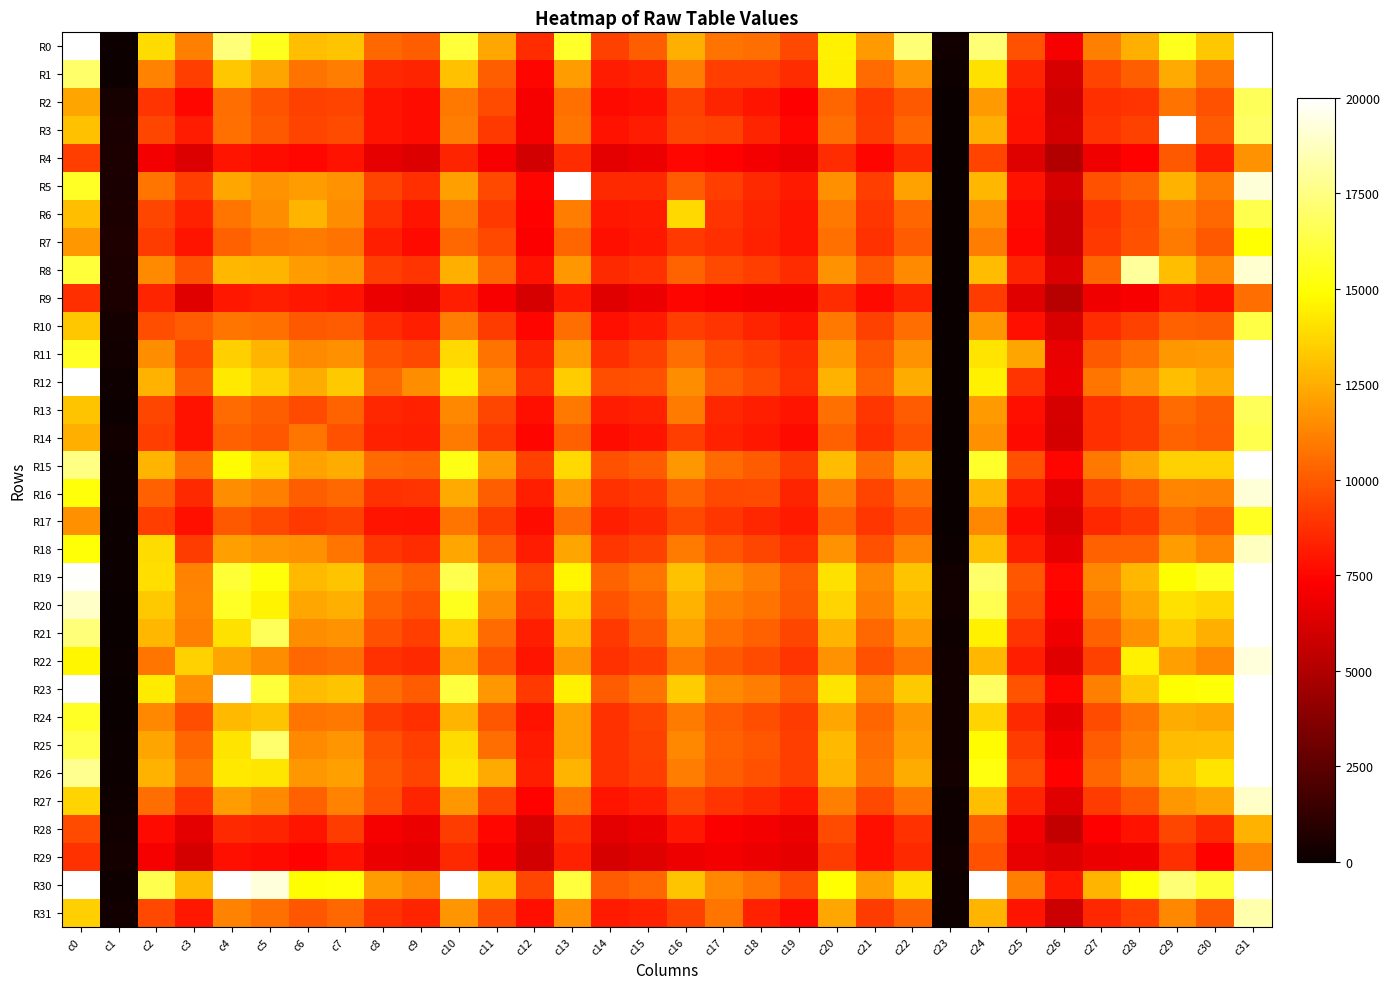

Reading left to right, what are all the values shown in this chart?

R0: c0=20002	c1=80	c2=13890	c3=11145	c4=17325	c5=15495	c6=13000	c7=13156	c8=10416	c9=10099	c10=16035	c11=12343	c12=8633	c13=15723	c14=9267	c15=10147	c16=12538	c17=10725	c18=10563	c19=9512	c20=14482	c21=11908	c22=17251	c23=288	c24=17258	c25=9745	c26=7041	c27=11156	c28=12548	c29=15482	c30=13253	c31=20004
R1: c0=16999	c1=103	c2=11192	c3=9171	c4=13220	c5=12260	c6=10746	c7=11044	c8=8587	c9=8385	c10=13095	c11=10158	c12=7446	c13=12030	c14=8175	c15=8429	c16=11065	c17=9190	c18=9215	c19=8640	c20=14424	c21=10536	c22=11790	c23=222	c24=14013	c25=8374	c26=6143	c27=9316	c28=10083	c29=12423	c30=10787	c31=20000
R2: c0=12207	c1=396	c2=8904	c3=7569	c4=10610	c5=9844	c6=9298	c7=9332	c8=7894	c9=7700	c10=10917	c11=9576	c12=7035	c13=10668	c14=7647	c15=7747	c16=9239	c17=8389	c18=7920	c19=7340	c20=10391	c21=9047	c22=9940	c23=0	c24=11931	c25=7925	c26=5890	c27=8694	c28=8866	c29=10741	c30=9712	c31=16679
R3: c0=13060	c1=540	c2=9404	c3=8144	c4=10645	c5=9976	c6=9313	c7=9559	c8=7908	c9=7731	c10=11075	c11=9046	c12=7086	c13=10846	c14=7833	c15=8142	c16=9413	c17=9263	c18=8383	c19=7564	c20=10553	c21=9110	c22=10319	c23=-92	c24=12537	c25=7857	c26=6051	c27=8864	c28=9250	c29=20000	c30=10054	c31=16881
R4: c0=9183	c1=565	c2=6978	c3=6252	c4=7951	c5=7700	c6=7578	c7=7863	c8=6596	c9=6310	c10=8417	c11=7182	c12=6012	c13=8604	c14=6520	c15=6748	c16=7530	c17=7351	c18=7026	c19=6726	c20=8616	c21=7493	c22=8520	c23=-160	c24=9301	c25=6393	c26=5034	c27=6951	c28=7410	c29=9976	c30=8136	c31=11656
R5: c0=15634	c1=537	c2=10799	c3=9166	c4=12299	c5=11695	c6=11959	c7=11707	c8=9360	c9=8685	c10=12036	c11=9496	c12=7491	c13=20002	c14=8552	c15=8570	c16=10028	c17=9184	c18=8585	c19=8060	c20=11574	c21=9173	c22=12155	c23=-102	c24=12782	c25=7830	c26=6107	c27=9737	c28=10251	c29=12596	c30=10968	c31=19223
R6: c0=12979	c1=596	c2=9431	c3=8325	c4=10821	c5=11535	c6=12728	c7=11519	c8=8775	c9=7907	c10=11002	c11=8988	c12=7422	c13=11095	c14=7984	c15=8117	c16=13791	c17=8851	c18=8402	c19=7957	c20=10900	c21=8955	c22=10384	c23=-163	c24=11691	c25=7628	c26=5848	c27=8866	c28=9651	c29=11241	c30=10443	c31=16477
R7: c0=11856	c1=677	c2=9076	c3=7913	c4=10219	c5=10824	c6=10984	c7=10716	c8=8235	c9=7654	c10=10462	c11=9468	c12=7211	c13=10364	c14=7767	c15=8008	c16=9038	c17=8741	c18=8349	c19=7908	c20=10681	c21=8816	c22=10009	c23=-110	c24=11068	c25=7507	c26=5827	c27=8994	c28=9691	c29=11010	c30=9980	c31=14962
R8: c0=16084	c1=566	c2=11424	c3=9718	c4=12775	c5=12709	c6=11957	c7=11793	c8=9221	c9=8859	c10=12580	c11=10357	c12=7860	c13=11850	c14=8531	c15=8825	c16=10307	c17=9521	c18=9152	c19=8627	c20=11706	c21=9878	c22=11425	c23=-242	c24=12962	c25=8425	c26=6261	c27=10359	c28=17975	c29=13038	c30=11406	c31=18993
R9: c0=8717	c1=607	c2=8374	c3=6424	c4=7984	c5=8243	c6=8031	c7=7865	c8=6728	c9=6522	c10=8245	c11=7122	c12=6123	c13=8079	c14=6445	c15=6724	c16=7443	c17=7256	c18=7015	c19=6994	c20=8670	c21=7645	c22=8418	c23=-228	c24=9092	c25=6470	c26=5186	c27=6923	c28=7147	c29=8127	c30=7797	c31=10625
R10: c0=13256	c1=382	c2=9687	c3=10009	c4=10811	c5=10629	c6=9971	c7=10029	c8=8633	c9=8269	c10=11096	c11=9122	c12=7435	c13=10556	c14=7768	c15=8104	c16=9158	c17=8841	c18=8386	c19=7959	c20=10895	c21=9231	c22=10575	c23=-303	c24=11856	c25=7801	c26=6240	c27=8671	c28=9247	c29=10219	c30=10141	c31=16274
R11: c0=15692	c1=245	c2=11538	c3=9496	c4=13505	c5=12736	c6=11428	c7=11597	c8=9779	c9=9514	c10=13816	c11=10758	c12=8375	c13=12025	c14=8714	c15=9292	c16=10609	c17=9545	c18=9148	c19=8622	c20=11910	c21=9886	c22=11676	c23=-305	c24=14081	c25=12256	c26=6656	c27=9985	c28=10639	c29=11832	c30=11891	c31=20001
R12: c0=20004	c1=188	c2=12656	c3=10131	c4=14268	c5=13527	c6=12458	c7=13298	c8=10452	c9=11540	c10=14406	c11=11464	c12=8865	c13=13419	c14=9649	c15=9705	c16=11561	c17=10058	c18=9607	c19=8800	c20=12606	c21=10256	c22=12437	c23=-221	c24=14510	c25=8851	c26=6789	c27=10855	c28=11728	c29=13006	c30=12355	c31=20000
R13: c0=13141	c1=156	c2=9416	c3=7890	c4=10516	c5=10105	c6=9588	c7=10246	c8=8452	c9=8339	c10=11393	c11=9424	c12=7794	c13=10866	c14=8188	c15=8347	c16=10967	c17=8480	c18=8232	c19=7915	c20=10633	c21=8925	c22=10064	c23=-282	c24=11891	c25=7801	c26=6168	c27=8697	c28=9084	c29=10491	c30=10093	c31=16668
R14: c0=12553	c1=248	c2=9192	c3=7864	c4=10220	c5=9904	c6=10789	c7=9690	c8=8310	c9=8223	c10=10975	c11=9021	c12=7442	c13=10226	c14=7708	c15=7950	c16=9171	c17=8317	c18=8043	c19=7650	c20=10225	c21=8675	c22=9730	c23=-214	c24=11595	c25=7638	c26=6050	c27=8682	c28=9083	c29=10283	c30=10078	c31=16461
R15: c0=17551	c1=180	c2=12685	c3=10667	c4=14777	c5=13910	c6=12121	c7=12454	c8=10497	c9=10350	c10=15376	c11=11886	c12=9296	c13=13808	c14=9723	c15=10064	c16=11818	c17=10528	c18=10050	c19=9131	c20=12920	c21=10559	c22=12437	c23=-174	c24=15738	c25=9690	c26=7444	c27=10923	c28=12319	c29=13578	c30=13553	c31=20004
R16: c0=15113	c1=218	c2=10174	c3=8592	c4=11502	c5=11116	c6=10124	c7=10459	c8=8762	c9=8891	c10=12368	c11=10112	c12=8220	c13=11977	c14=8791	c15=8994	c16=10285	c17=9492	c18=9598	c19=8397	c20=11077	c21=9339	c22=10645	c23=-93	c24=12790	c25=8278	c26=6498	c27=9255	c28=9916	c29=11264	c30=11180	c31=19174
R17: c0=11627	c1=122	c2=9145	c3=7791	c4=9961	c5=9524	c6=8989	c7=9265	c8=7948	c9=7885	c10=10842	c11=9123	c12=7674	c13=10582	c14=8228	c15=8547	c16=9497	c17=8943	c18=8490	c19=8060	c20=10277	c21=8915	c22=9815	c23=-5	c24=11366	c25=7652	c26=6235	c27=8506	c28=8989	c29=10493	c30=10068	c31=15599
R18: c0=15034	c1=94	c2=13862	c3=9107	c4=12039	c5=11782	c6=11636	c7=10788	c8=8969	c9=8642	c10=12337	c11=10146	c12=8186	c13=12199	c14=8974	c15=9252	c16=10969	c17=9918	c18=9392	c19=8803	c20=11678	c21=9707	c22=11295	c23=144	c24=12980	c25=8263	c26=6606	c27=10214	c28=10232	c29=12030	c30=11279	c31=18732
R19: c0=19891	c1=97	c2=13985	c3=11188	c4=15966	c5=15089	c6=12864	c7=13148	c8=10764	c9=10195	c10=16435	c11=12143	c12=9332	c13=14683	c14=10295	c15=10800	c16=13120	c17=11714	c18=11078	c19=10036	c20=14066	c21=11374	c22=13142	c23=240	c24=16991	c25=9912	c26=7574	c27=11404	c28=12769	c29=14848	c30=15615	c31=20004
R20: c0=18853	c1=26	c2=13306	c3=11297	c4=15655	c5=14536	c6=12274	c7=12547	c8=10312	c9=9752	c10=15490	c11=11499	c12=8885	c13=13807	c14=9846	c15=10317	c16=12626	c17=11123	c18=10732	c19=9950	c20=13640	c21=11143	c22=12776	c23=292	c24=16529	c25=9639	c26=7401	c27=10893	c28=12317	c29=14053	c30=13677	c31=20004
R21: c0=17305	c1=70	c2=12761	c3=11109	c4=14021	c5=16715	c6=11553	c7=11653	c8=9693	c9=9173	c10=13572	c11=10520	c12=8238	c13=12932	c14=9049	c15=9979	c16=12120	c17=10671	c18=10196	c19=9378	c20=12705	c21=10456	c22=12012	c23=224	c24=14504	c25=8875	c26=6899	c27=10198	c28=11572	c29=13404	c30=12528	c31=20001
R22: c0=14622	c1=96	c2=10824	c3=13530	c4=12217	c5=11528	c6=10413	c7=10567	c8=8759	c9=8535	c10=12164	c11=9838	c12=7964	c13=11846	c14=8770	c15=9167	c16=10866	c17=9953	c18=9566	c19=8873	c20=11647	c21=9733	c22=10851	c23=252	c24=12804	c25=8233	c26=6416	c27=9239	c28=14492	c29=12059	c30=11357	c31=19296
R23: c0=19999	c1=-12	c2=14361	c3=11590	c4=20003	c5=16033	c6=12967	c7=13173	c8=10592	c9=10048	c10=16157	c11=11833	c12=9004	c13=14460	c14=10035	c15=10719	c16=13418	c17=11467	c18=11091	c19=10104	c20=14137	c21=11486	c22=13288	c23=285	c24=16831	c25=9815	c26=7468	c27=11160	c28=13294	c29=14877	c30=15023	c31=20004
R24: c0=15642	c1=22	c2=11356	c3=9678	c4=12893	c5=13199	c6=10832	c7=10924	c8=9099	c9=8734	c10=12684	c11=9913	c12=7887	c13=12132	c14=8792	c15=9320	c16=10961	c17=10038	c18=9676	c19=9102	c20=12274	c21=10322	c22=11814	c23=309	c24=13624	c25=8538	c26=6602	c27=9554	c28=10838	c29=12452	c30=12332	c31=19999
R25: c0=16349	c1=97	c2=12226	c3=10320	c4=14133	c5=17085	c6=11447	c7=11733	c8=9712	c9=9215	c10=13858	c11=10583	c12=8097	c13=12151	c14=8821	c15=9263	c16=11351	c17=10209	c18=9876	c19=9199	c20=12869	c21=10605	c22=12100	c23=306	c24=14841	c25=9114	c26=6959	c27=10023	c28=11105	c29=12904	c30=12973	c31=20002
R26: c0=17750	c1=144	c2=12642	c3=10757	c4=14237	c5=14203	c6=11824	c7=12110	c8=9903	c9=9367	c10=14096	c11=12365	c12=8264	c13=12676	c14=8803	c15=9214	c16=11072	c17=10099	c18=9754	c19=9153	c20=12702	c21=10755	c22=12465	c23=314	c24=15204	c25=9553	c26=7404	c27=10375	c28=11523	c29=13258	c30=14132	c31=20001
R27: c0=13623	c1=181	c2=10586	c3=8909	c4=11991	c5=11429	c6=10196	c7=11233	c8=9761	c9=8363	c10=11815	c11=9313	c12=7391	c13=10837	c14=7939	c15=8255	c16=9456	c17=8879	c18=8564	c19=8033	c20=11162	c21=9491	c22=10831	c23=233	c24=12997	c25=8368	c26=6480	c27=9067	c28=9928	c29=11848	c30=12193	c31=18861
R28: c0=9571	c1=294	c2=7630	c3=6530	c4=8548	c5=8433	c6=7926	c7=9135	c8=7067	c9=6779	c10=9104	c11=7580	c12=6176	c13=8685	c14=6541	c15=6787	c16=8038	c17=7207	c18=7018	c19=6733	c20=9557	c21=7796	c22=8789	c23=226	c24=10086	c25=6980	c26=5526	c27=7298	c28=7885	c29=9400	c30=8535	c31=12599
R29: c0=8803	c1=372	c2=7068	c3=6053	c4=7775	c5=7614	c6=7417	c7=7820	c8=6761	c9=6584	c10=8519	c11=7169	c12=5963	c13=8342	c14=6132	c15=6391	c16=6852	c17=7015	c18=6777	c19=6607	c20=9086	c21=7792	c22=8591	c23=268	c24=9739	c25=6720	c26=6306	c27=6788	c28=6916	c29=8732	c30=7423	c31=11306
R30: c0=20002	c1=175	c2=16458	c3=12881	c4=19982	c5=19230	c6=14850	c7=15060	c8=12018	c9=11474	c10=20004	c11=13240	c12=9415	c13=16118	c14=10067	c15=10427	c16=13169	c17=11401	c18=10790	c19=9628	c20=15000	c21=12074	c22=14025	c23=230	c24=20003	c25=11121	c26=8025	c27=12665	c28=15045	c29=17246	c30=15994	c31=20005
R31: c0=13514	c1=289	c2=9521	c3=7978	c4=11219	c5=10697	c6=9877	c7=10466	c8=8755	c9=8425	c10=11770	c11=9493	c12=7753	c13=11598	c14=8095	c15=8354	c16=9294	c17=10815	c18=8340	c19=7627	c20=12293	c21=9132	c22=10302	c23=214	c24=12724	c25=7937	c26=5792	c27=8490	c28=9182	c29=11370	c30=9959	c31=18348